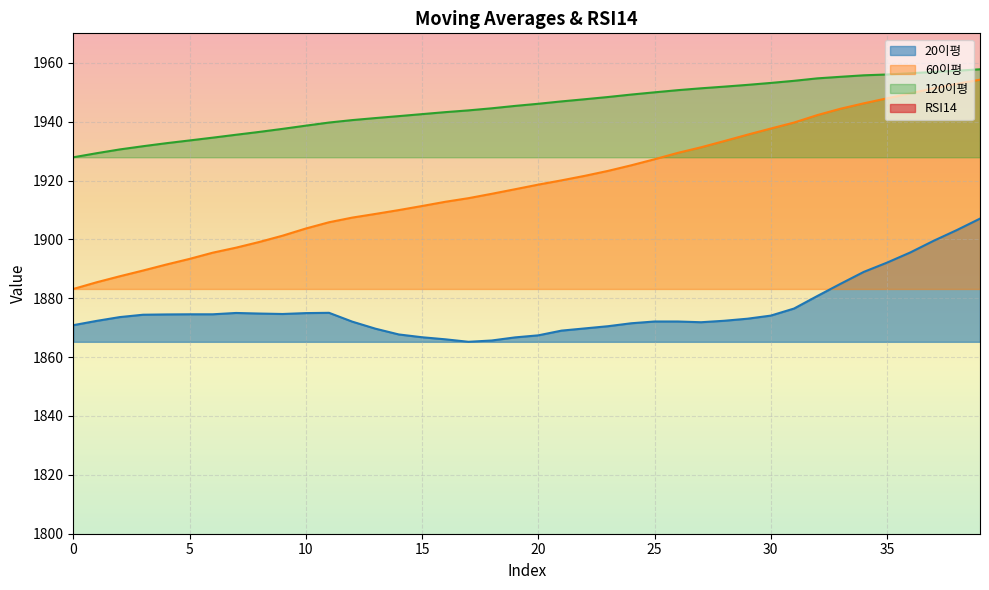

List the series in order of their peak value, lowest first.

RSI14, 20이평, 60이평, 120이평